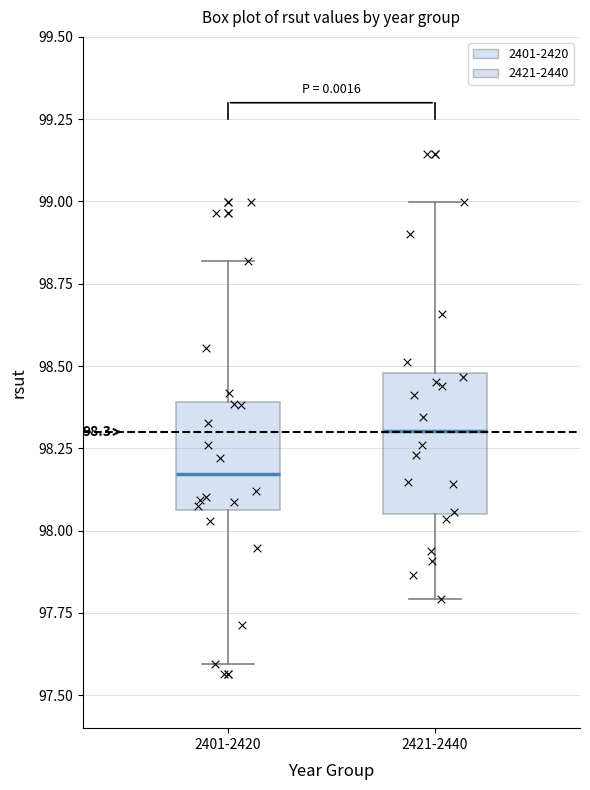

Which box is the tallest, from its lower edge to its upper edge?

2421-2440